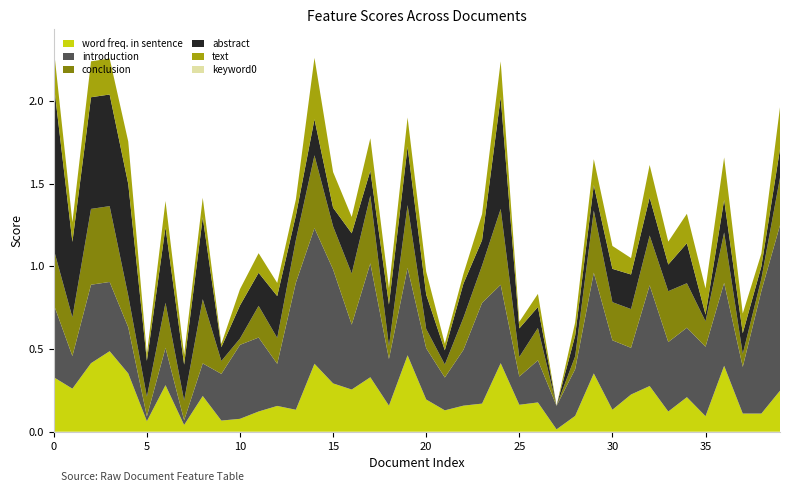

Reading left to right, extract all data points from this chart.

word freq. in sentence: 0=0.3	1=0.3	2=0.4	3=0.5	4=0.4	5=0.1	6=0.3	7=0.0	8=0.2	9=0.1	10=0.1	11=0.1	12=0.2	13=0.1	14=0.4	15=0.3	16=0.3	17=0.3	18=0.2	19=0.5	20=0.2	21=0.1	22=0.2	23=0.2	24=0.4	25=0.2	26=0.2	27=0.0	28=0.1	29=0.4	30=0.1	31=0.2	32=0.3	33=0.1	34=0.2	35=0.1	36=0.4	37=0.1	38=0.1	39=0.2
introduction: 0=0.4	1=0.2	2=0.5	3=0.4	4=0.3	5=0.0	6=0.2	7=0.0	8=0.2	9=0.3	10=0.4	11=0.4	12=0.3	13=0.8	14=0.8	15=0.7	16=0.4	17=0.7	18=0.3	19=0.5	20=0.3	21=0.2	22=0.3	23=0.6	24=0.5	25=0.2	26=0.3	27=0.1	28=0.3	29=0.6	30=0.4	31=0.3	32=0.6	33=0.4	34=0.4	35=0.4	36=0.5	37=0.3	38=0.7	39=1.0
conclusion: 0=0.3	1=0.2	2=0.5	3=0.5	4=0.2	5=0.1	6=0.3	7=0.1	8=0.4	9=0.1	10=0.0	11=0.2	12=0.2	13=0.3	14=0.4	15=0.3	16=0.3	17=0.4	18=0.1	19=0.4	20=0.1	21=0.1	22=0.2	23=0.2	24=0.5	25=0.1	26=0.2	27=0.0	28=0.1	29=0.4	30=0.2	31=0.2	32=0.3	33=0.3	34=0.3	35=0.2	36=0.3	37=0.1	38=0.1	39=0.3
abstract: 0=1.0	1=0.5	2=0.7	3=0.7	4=0.7	5=0.2	6=0.5	7=0.2	8=0.5	9=0.1	10=0.2	11=0.2	12=0.3	13=0.1	14=0.2	15=0.1	16=0.2	17=0.2	18=0.3	19=0.4	20=0.2	21=0.1	22=0.2	23=0.2	24=0.7	25=0.2	26=0.1	27=0.0	28=0.1	29=0.2	30=0.2	31=0.2	32=0.2	33=0.2	34=0.2	35=0.0	36=0.2	37=0.1	38=0.1	39=0.2
text: 0=0.2	1=0.1	2=0.2	3=0.2	4=0.3	5=0.0	6=0.2	7=0.1	8=0.1	9=0.0	10=0.1	11=0.1	12=0.1	13=0.1	14=0.4	15=0.2	16=0.1	17=0.2	18=0.1	19=0.2	20=0.1	21=0.0	22=0.1	23=0.2	24=0.2	25=0.0	26=0.1	27=0.0	28=0.1	29=0.2	30=0.1	31=0.1	32=0.2	33=0.1	34=0.2	35=0.2	36=0.3	37=0.1	38=0.1	39=0.3
keyword0: 0=0.0	1=0.0	2=0.0	3=0.0	4=0.0	5=0.0	6=0.0	7=0.0	8=0.0	9=0.0	10=0.0	11=0.0	12=0.0	13=0.0	14=0.0	15=0.0	16=0.0	17=0.0	18=0.0	19=0.0	20=0.0	21=0.0	22=0.0	23=0.0	24=0.0	25=0.0	26=0.0	27=0.0	28=0.0	29=0.0	30=0.0	31=0.0	32=0.0	33=0.0	34=0.0	35=0.0	36=0.0	37=0.0	38=0.0	39=0.0